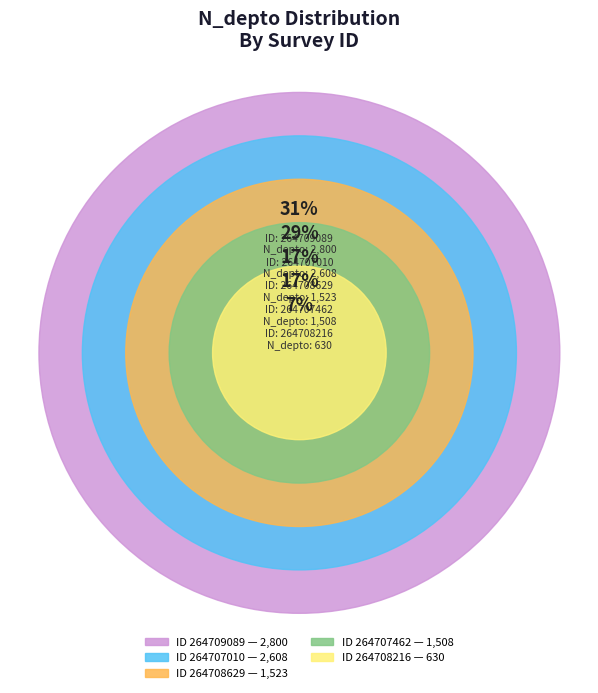

What is the ratio of the value at 264708216 to the value at 264708629?

0.4